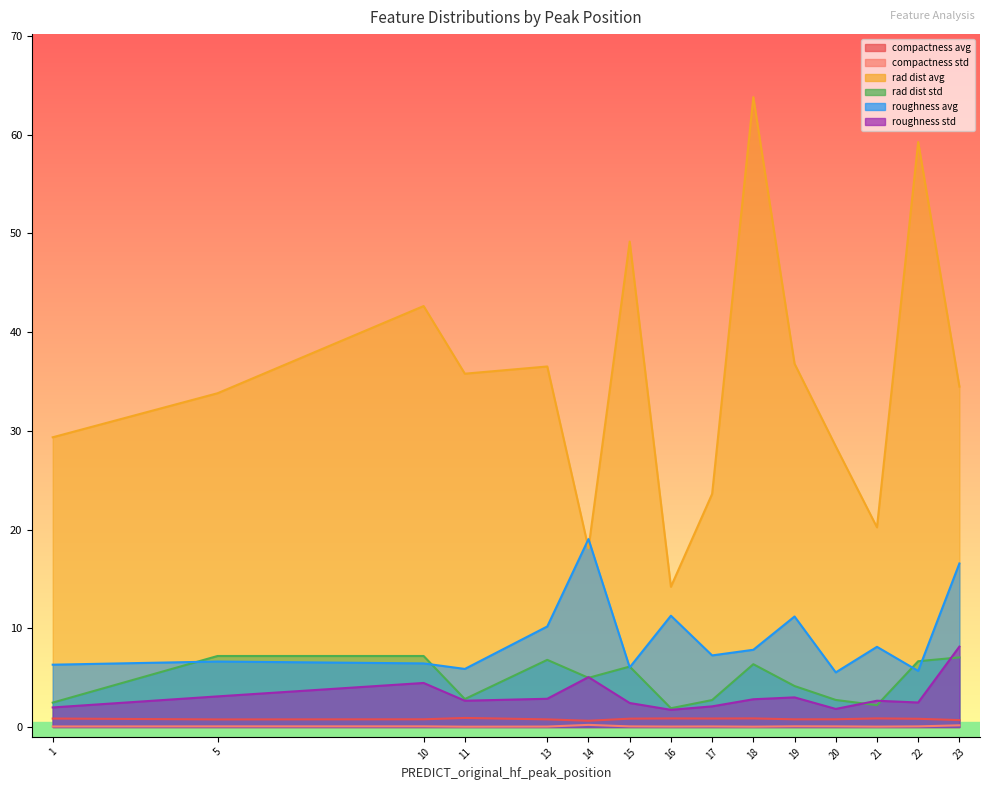

How many interior local peaks does the compactness_std series have?

4